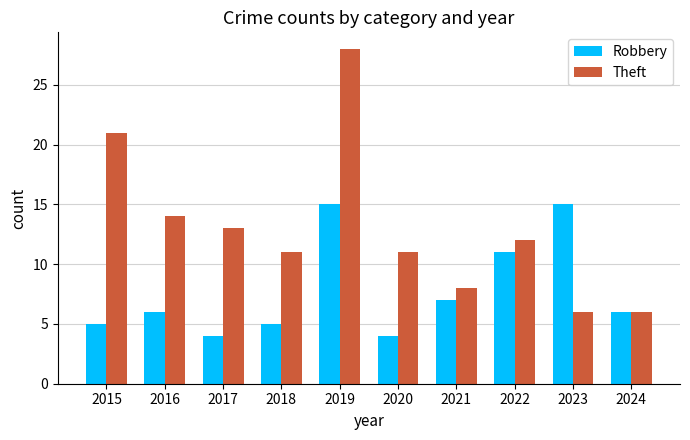

At 2017, list the series in order from largest to smallest.

Theft, Robbery